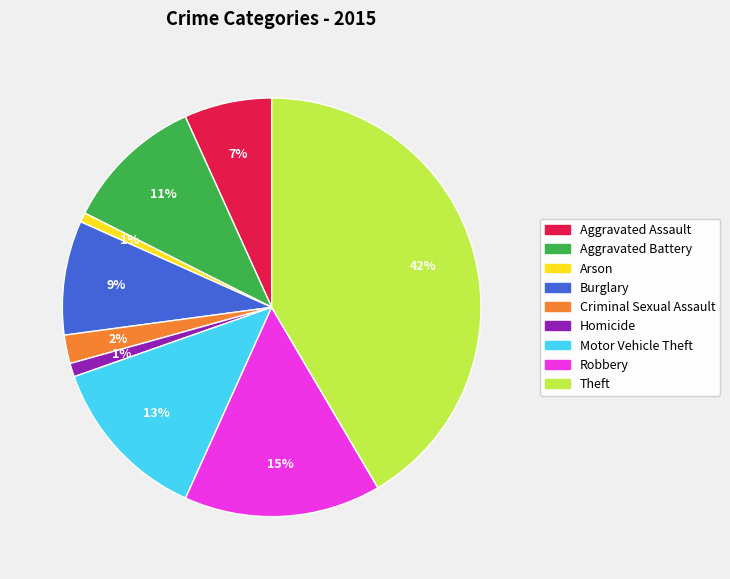

What percentage is the Homicide slice, to the nearest percent?

1%